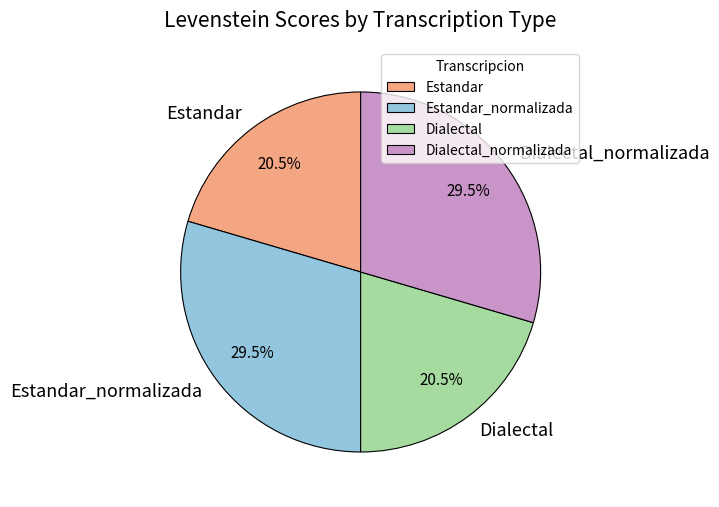

What percentage is NOT represented by Dialectal?

79.5%